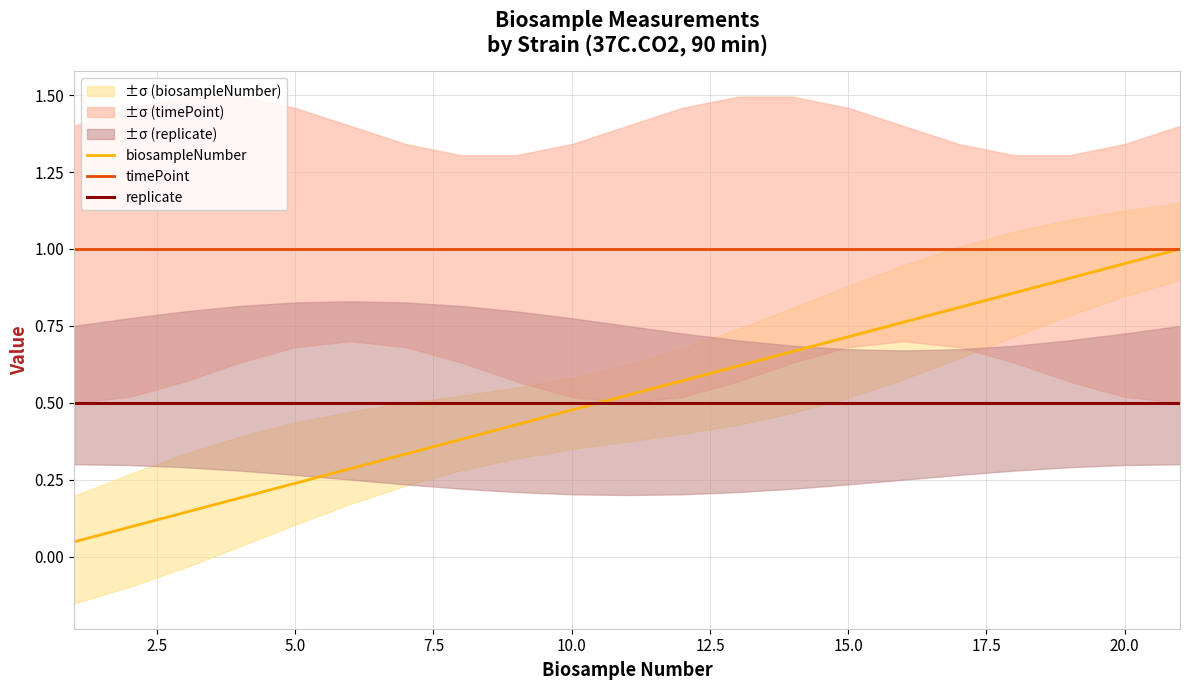

How many lines are shown in the chart?

3